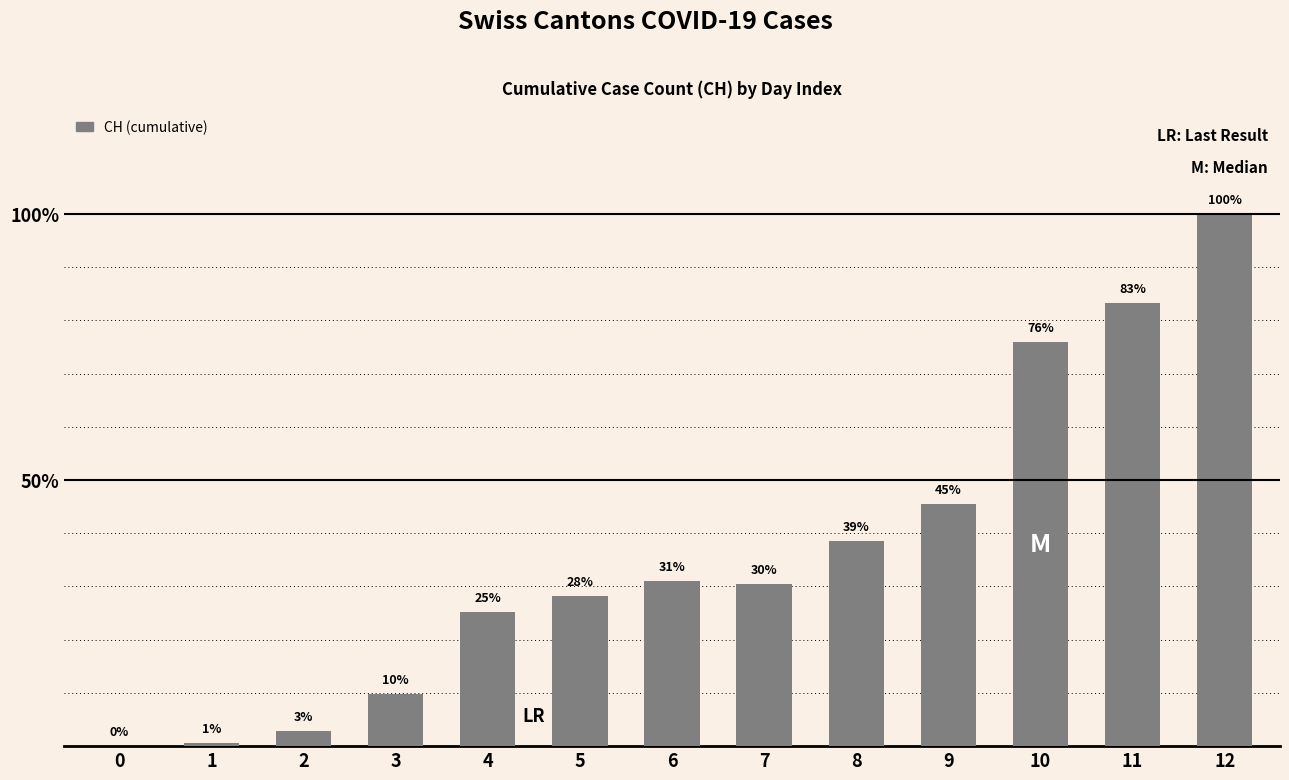

Approximately how many times larger is the value at 11 compared to 7?

2.7